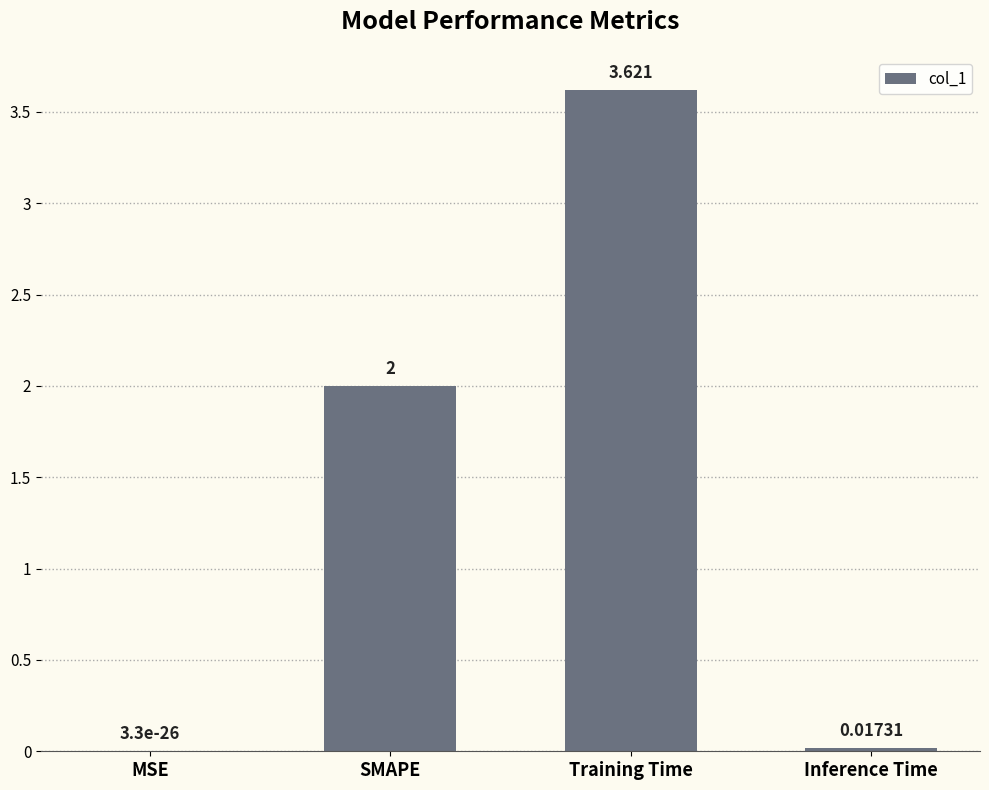

Where is the data nearest to the value 1?

Inference Time